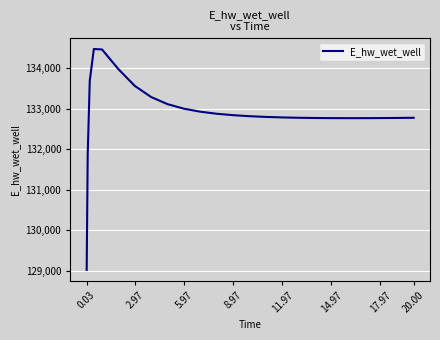

What is the minimum value shown in the chart?

129015.6